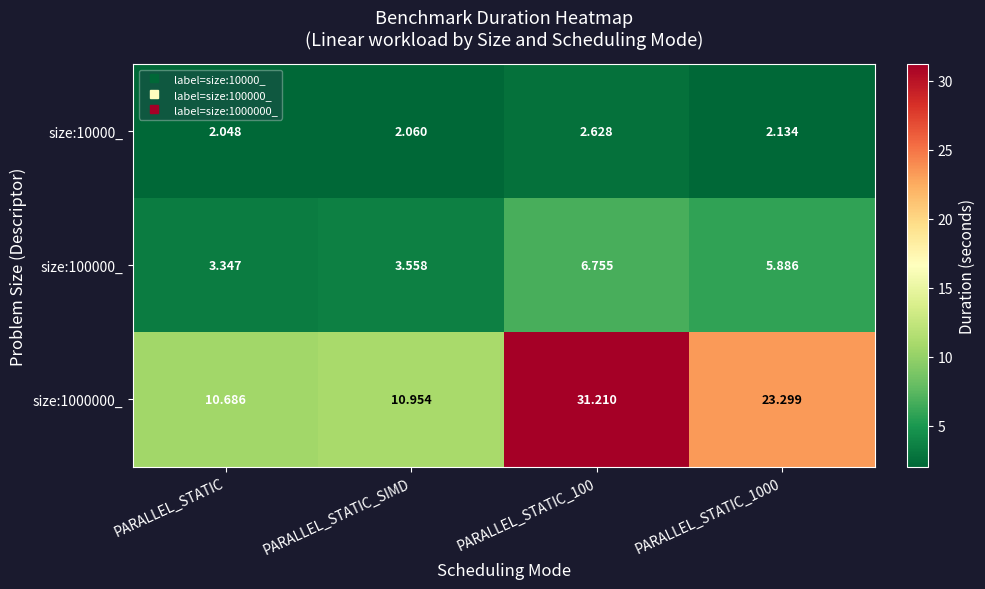

At which label is size:10000_ closest to 2?

PARALLEL_STATIC